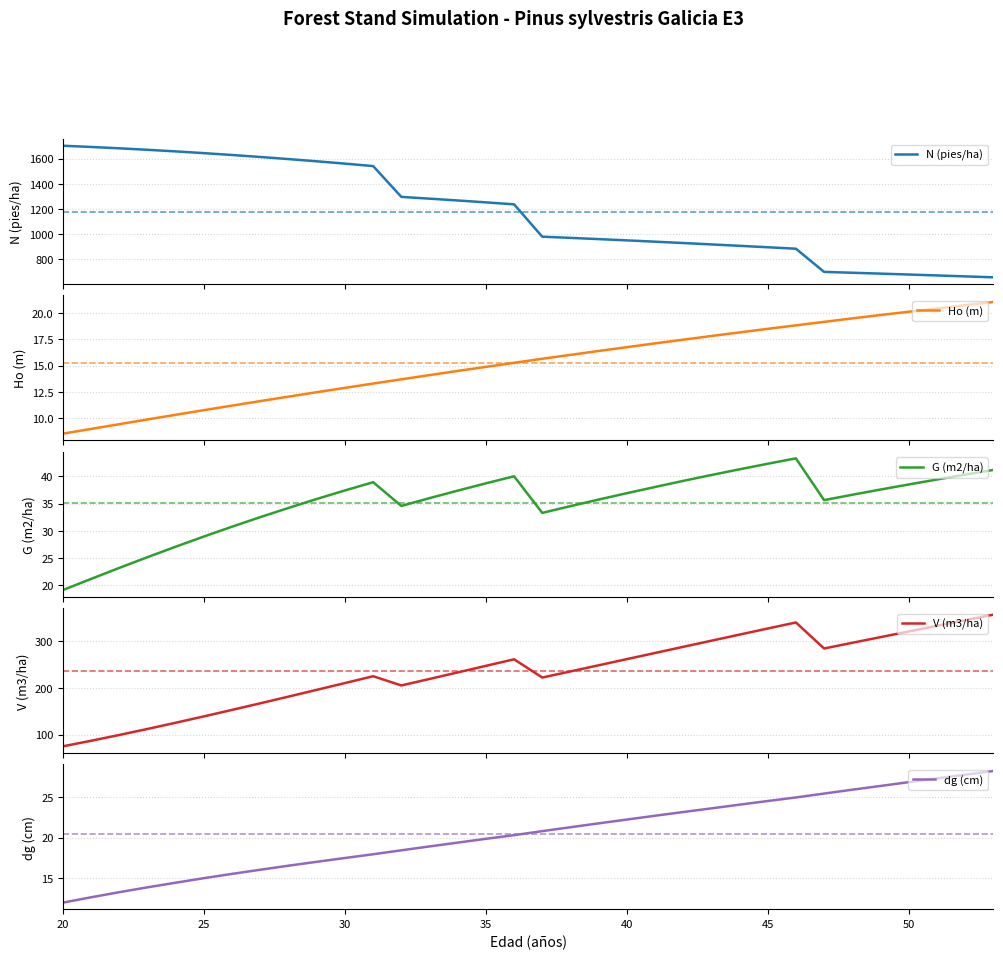

What is the difference between the second highest and minimum values in the V (m3/ha) series?

270.4